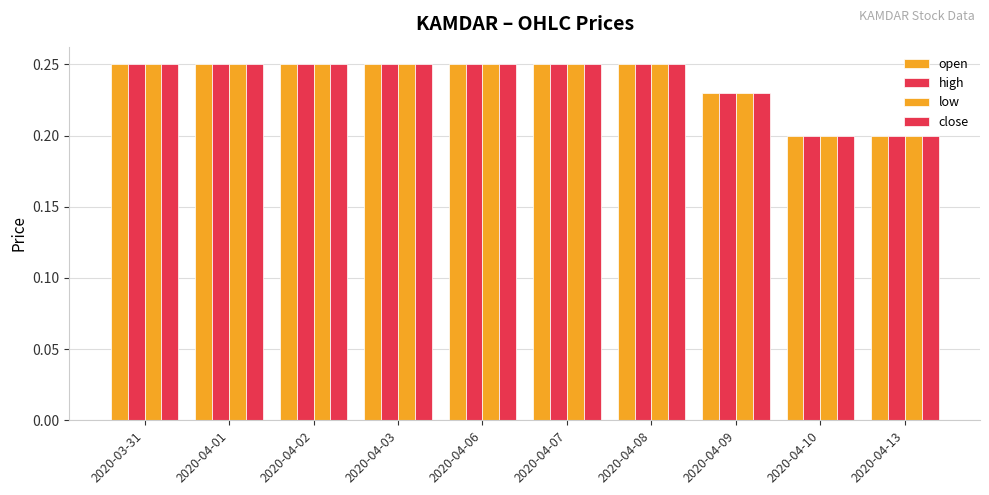

How many groups of bars are there?

10